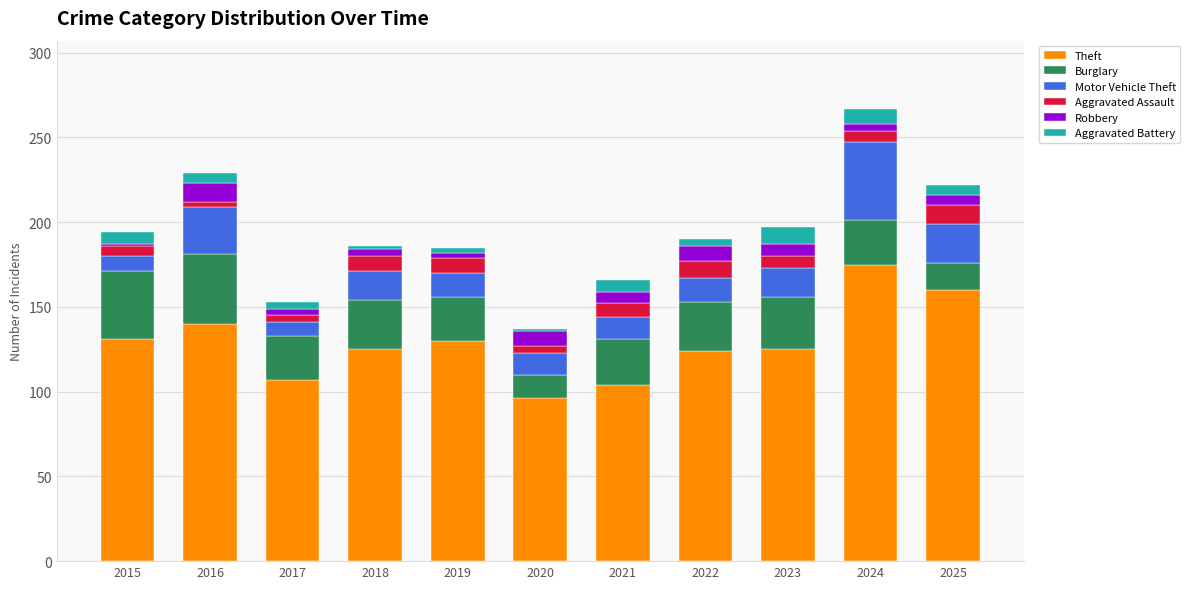

How many bars are there in total?

11